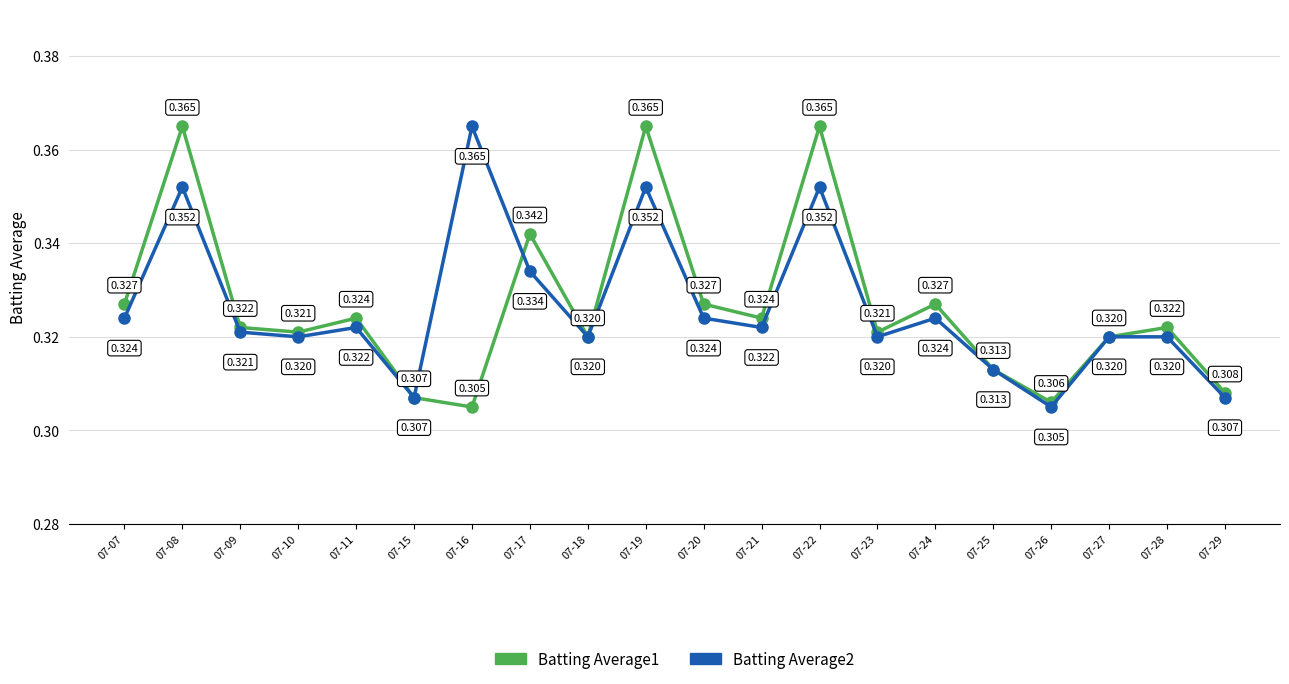

After their last crossing, which series has the higher values: Batting Average1 or Batting Average2?

Batting Average1